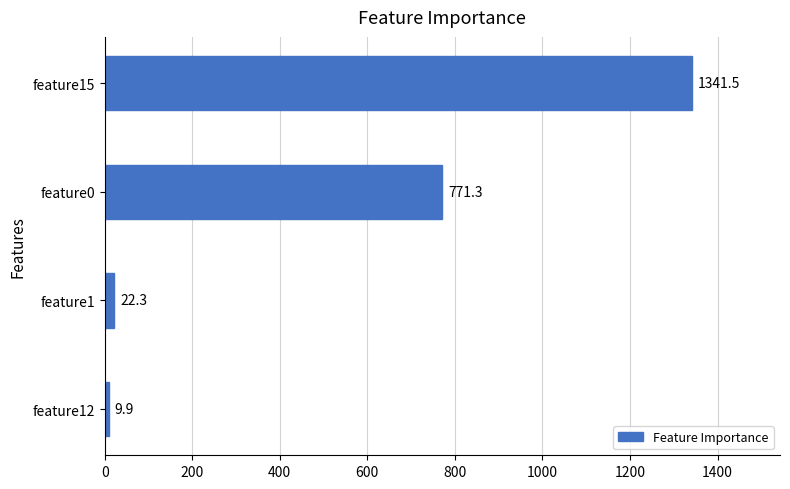

What is the greatest value displayed?

1341.5